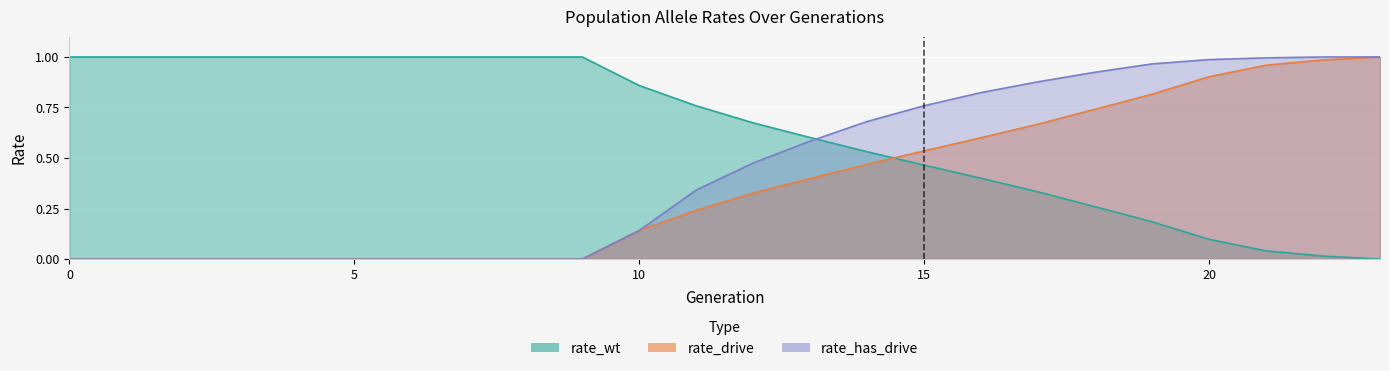

What is the value of the rate_wt point at the 2nd from the left?

1.0